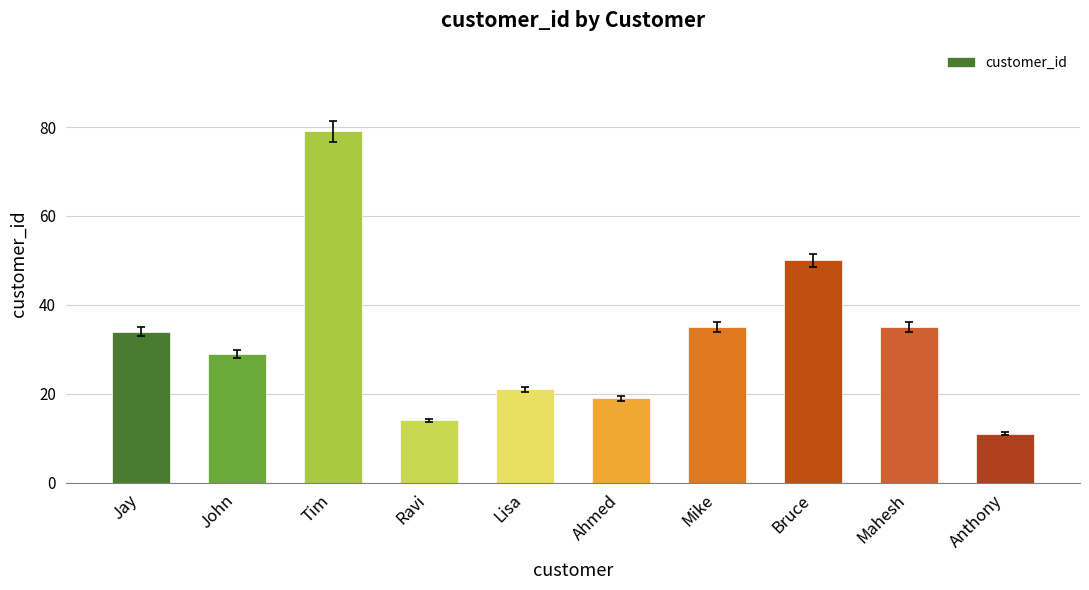

Between Anthony and John, which is larger?

John